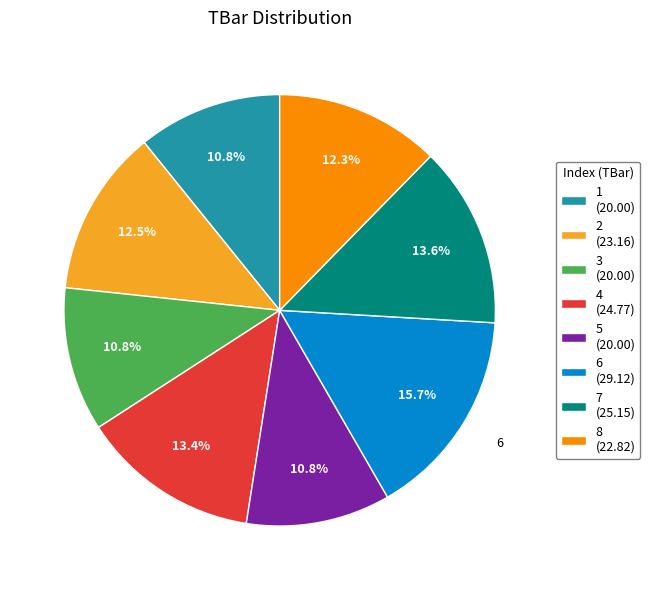

Do 3 and 6 together represent more than half of the pie?

No